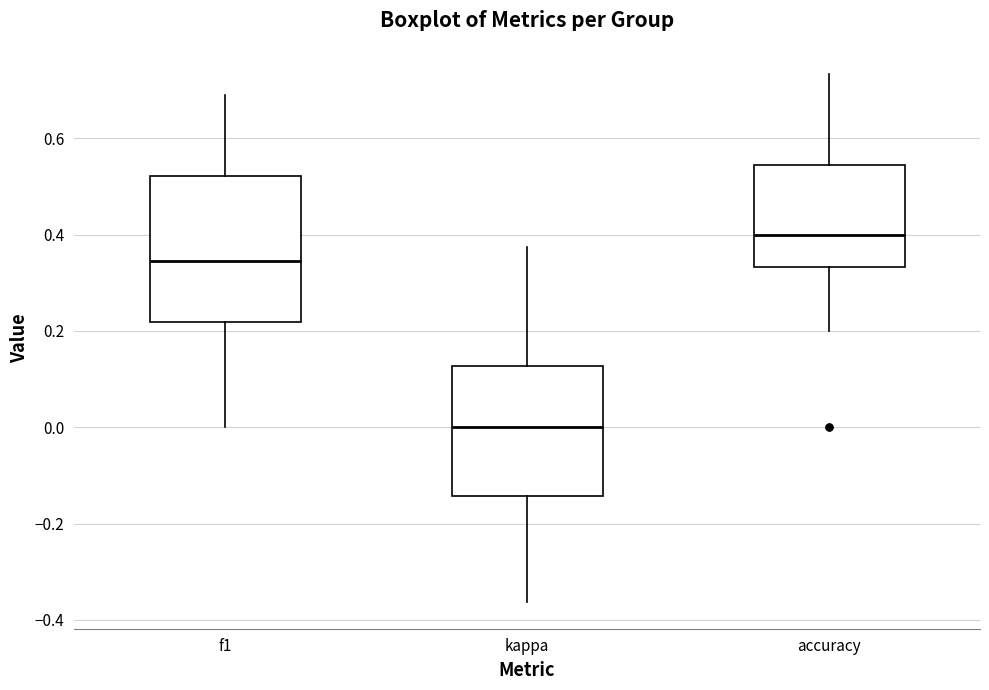

Which box's median line is the lowest?

kappa